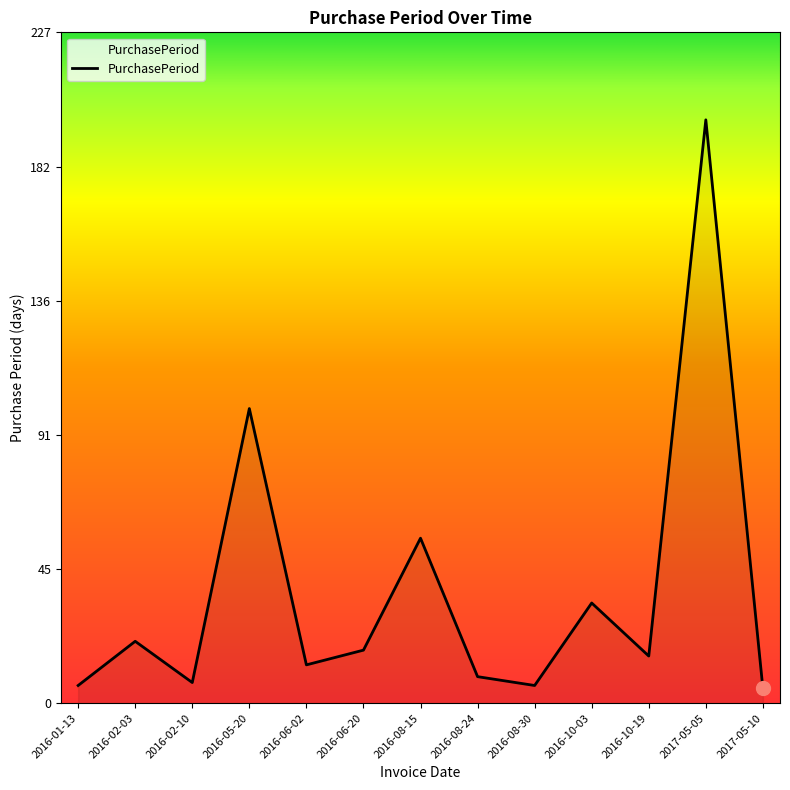

What value does the data have at 2016-06-02, to the nearest 10?

10